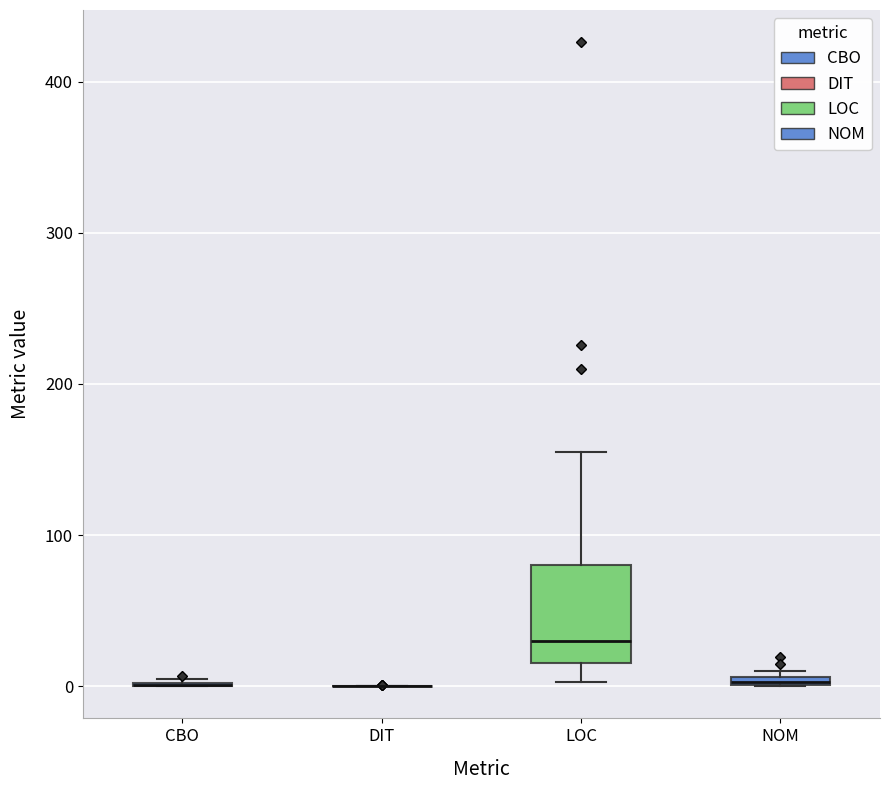

Where is the lower edge of the box for LOC on the y-axis? The values are not printed on the chart, so give them approximately, as read against the axis.

20